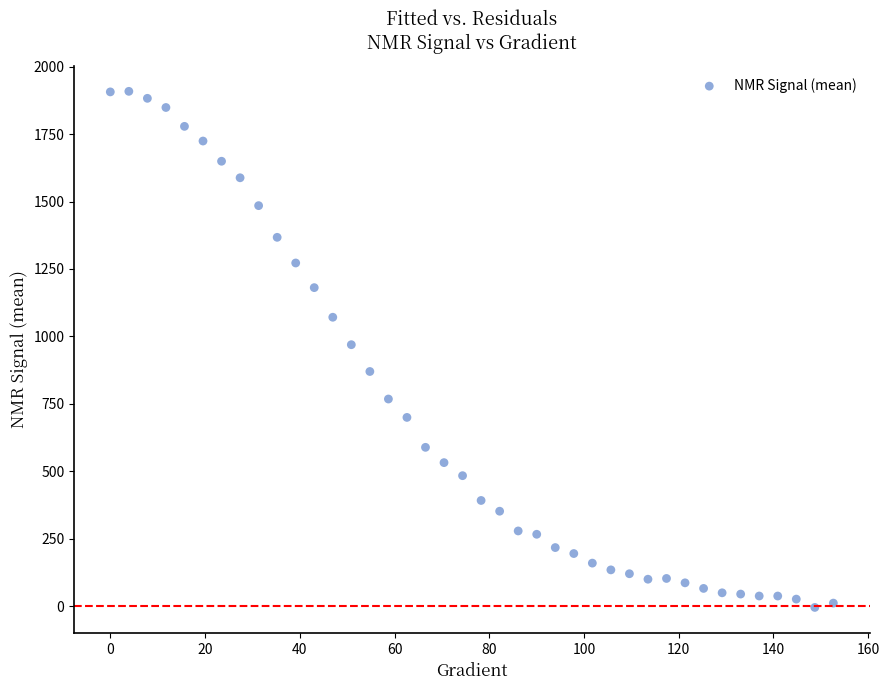

What is the range of X values (max minus min)?

152.6